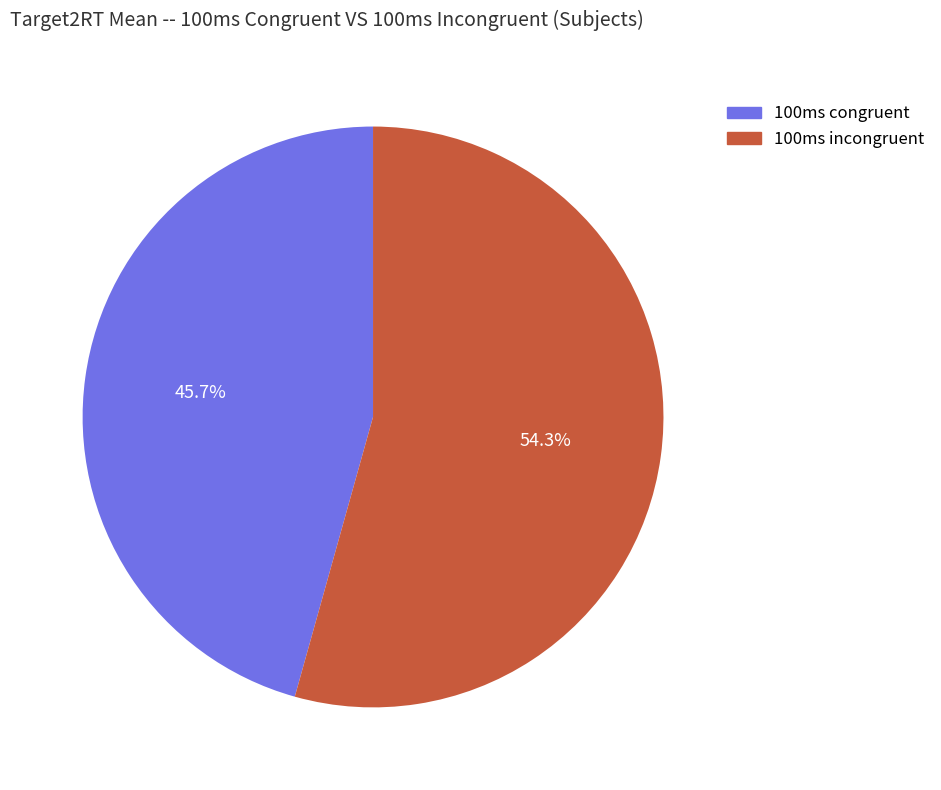

Rank the categories by value from lowest to highest.

100ms congruent, 100ms incongruent